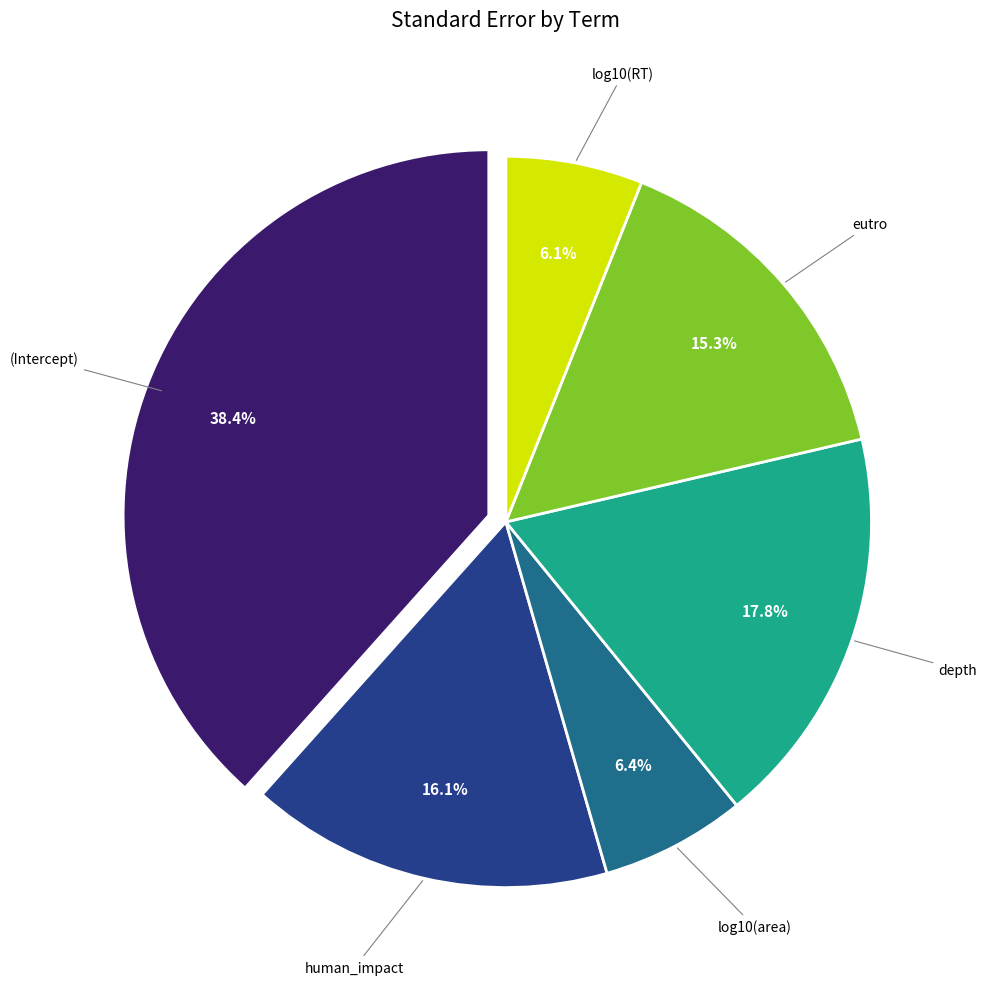

Is there any slice that represents more than half of the pie?

No